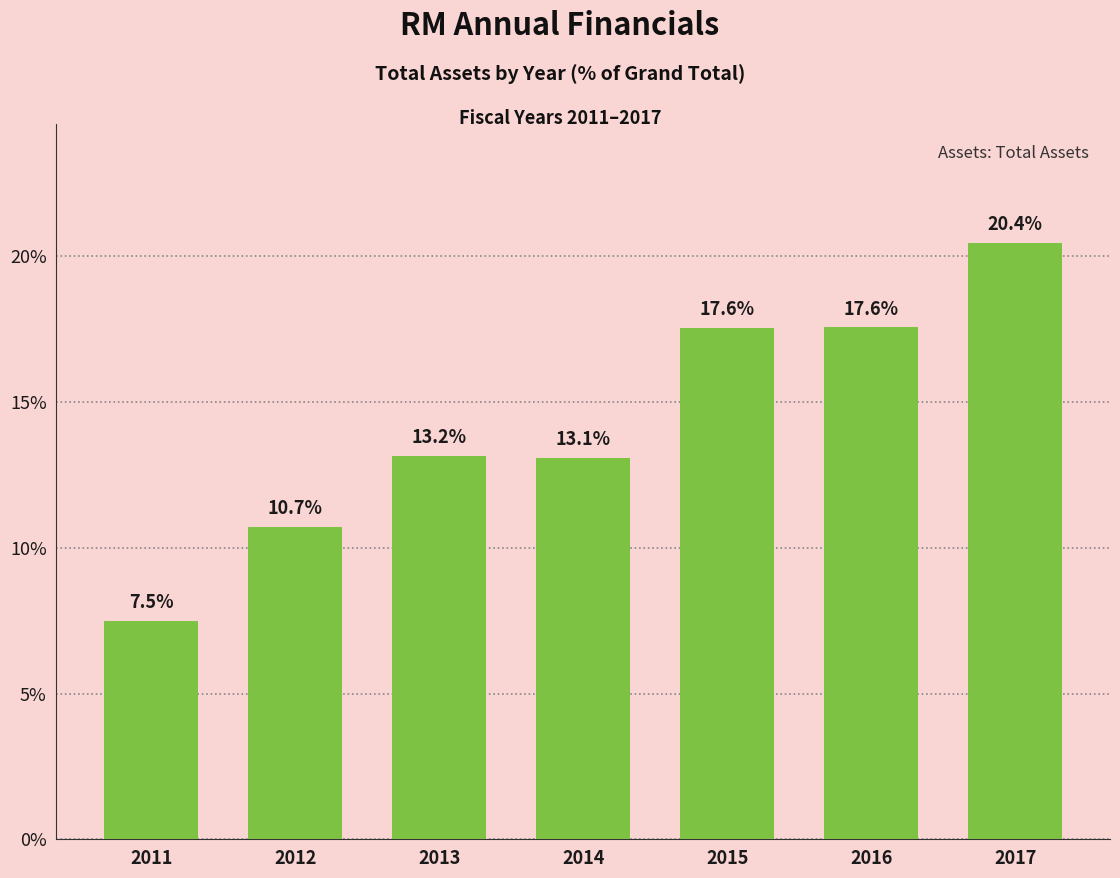

Where does the data first go above 13?

2013